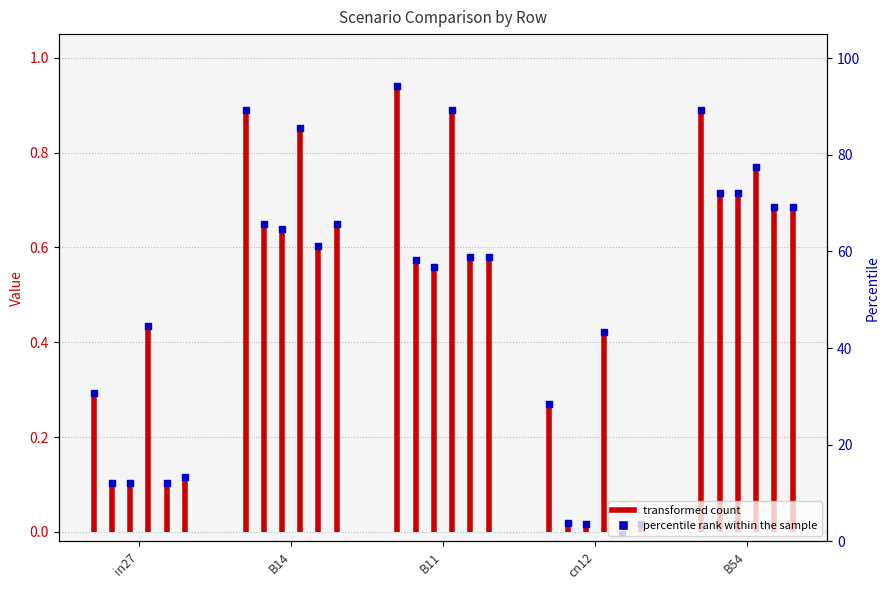

Between B54 and cn12, which is larger?

B54